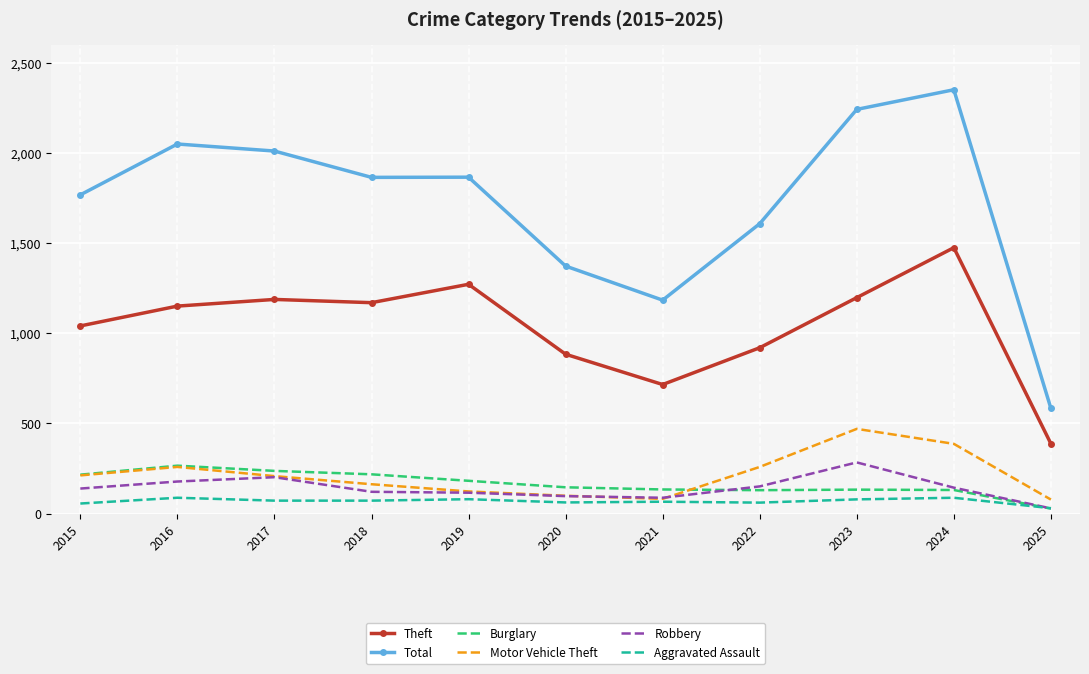

What is the maximum value for Theft?

1475